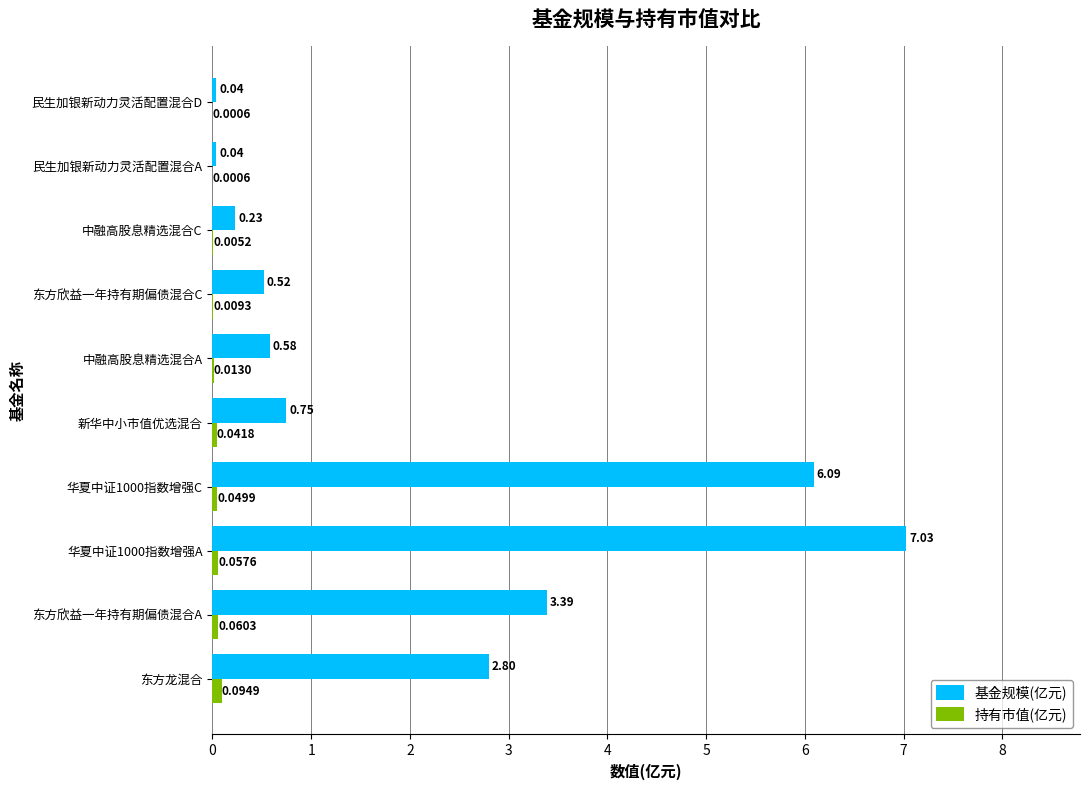

Count the number of data series in this chart.

2